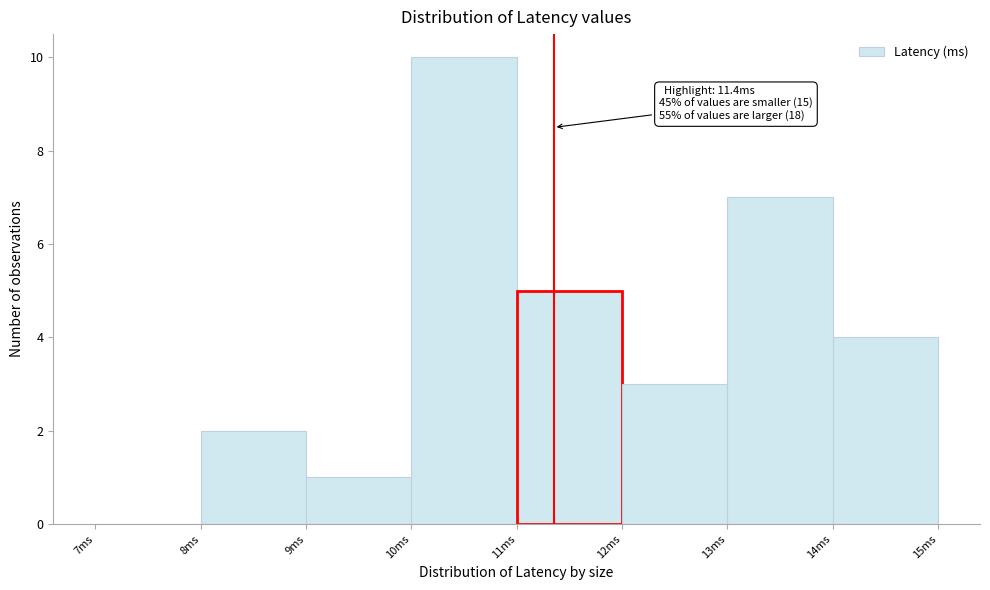

Over which range of the x-axis is the bar tallest?

10 to 11